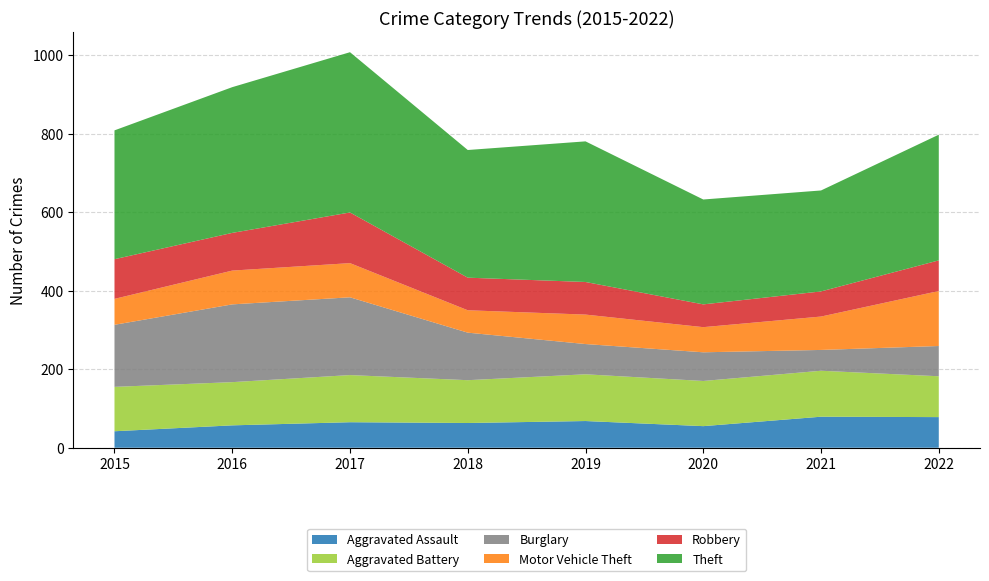

Reading right to left, list all the values displayed in this chart.

Aggravated Assault: 78	79	55	68	63	65	57	42
Aggravated Battery: 104	117	115	119	109	120	110	113
Burglary: 77	53	73	77	121	198	198	158
Motor Vehicle Theft: 140	85	64	75	57	87	86	66
Robbery: 78	64	58	83	83	129	96	101
Theft: 320	257	267	358	325	408	371	328